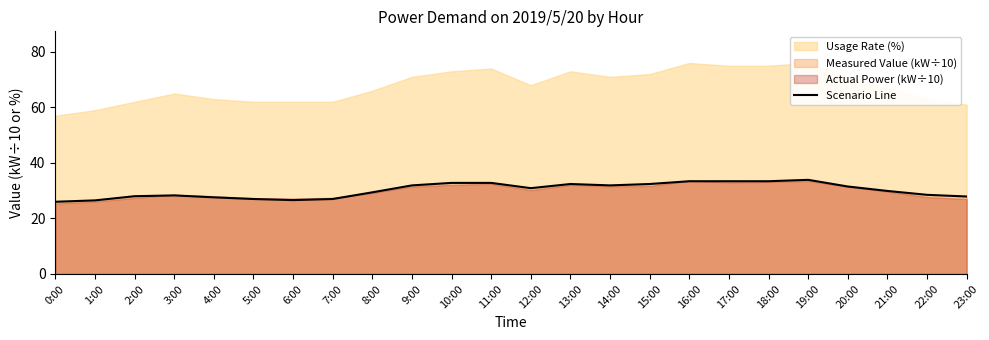

True or false: the data shows 9.9 at 8:00.

False